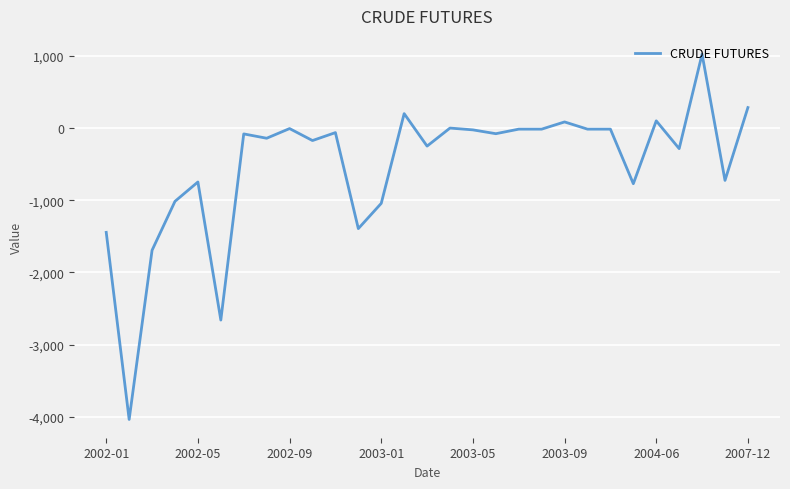

What is the difference between the maximum and minimum values?

5061